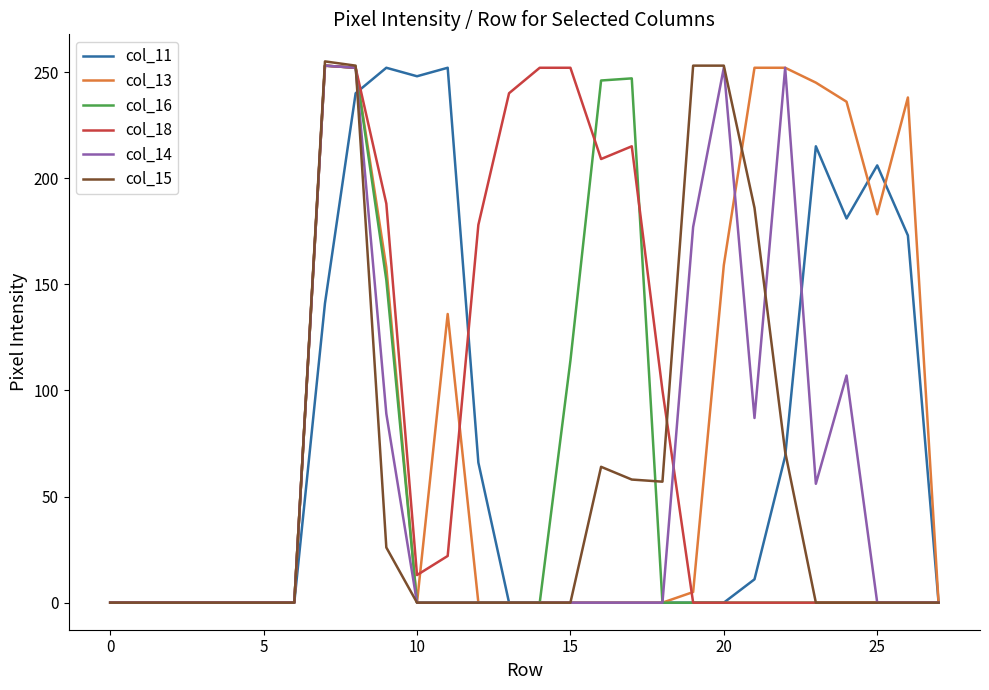

Which series has the largest range (max minus min)?

col_15